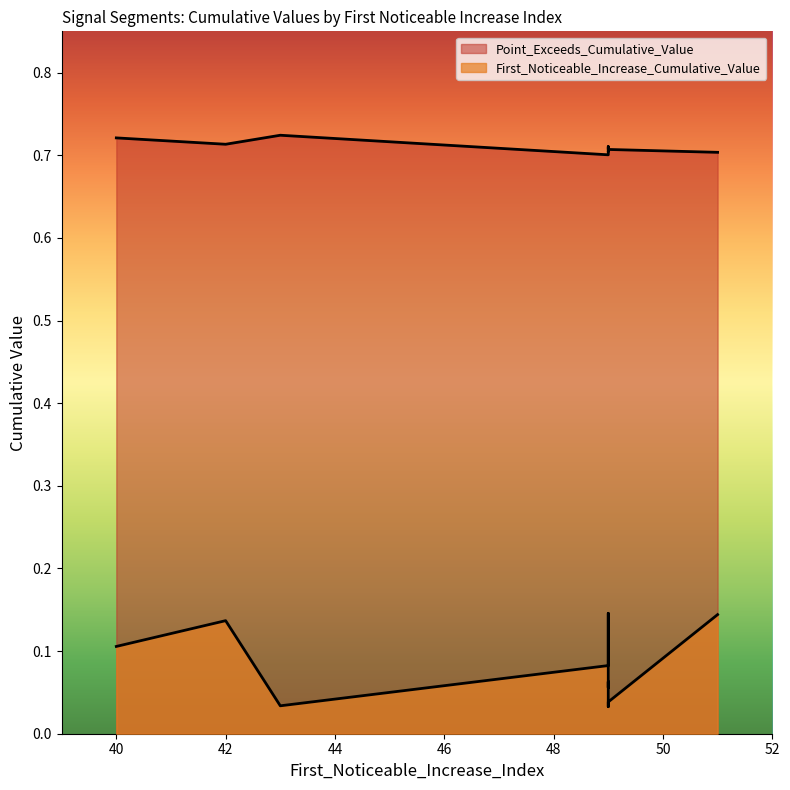

List the labels in order of Point_Exceeds_Cumulative_Value value, largest first.

43, 40, 42, 49, 49, 49, 49, 49, 51, 49